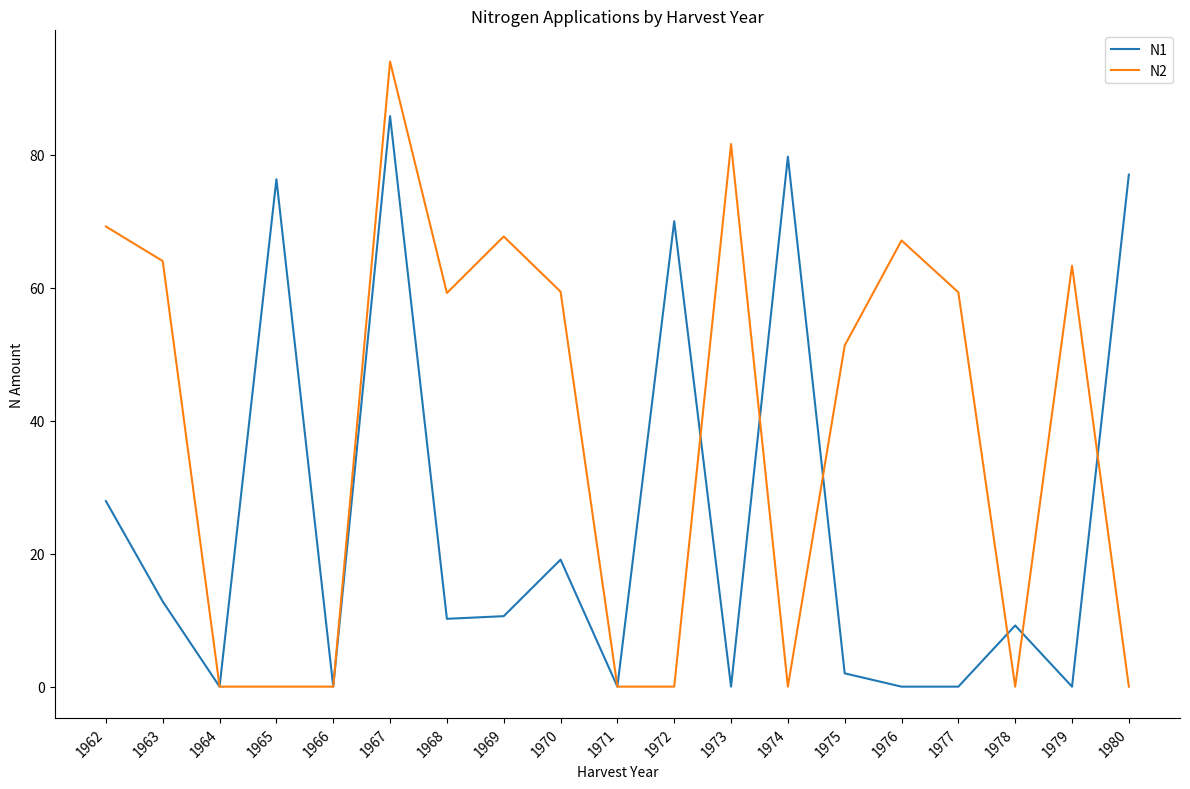

Between 1966 and 1974, which series saw the biggest shift?

N1